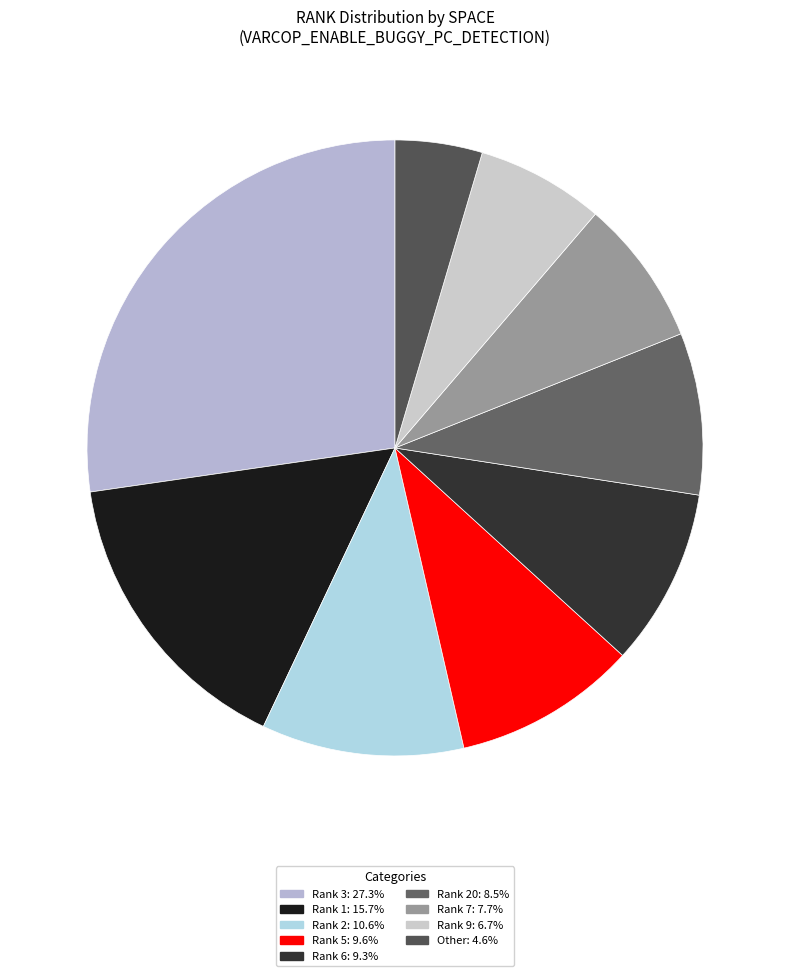

Count the number of slices in the pie.

9